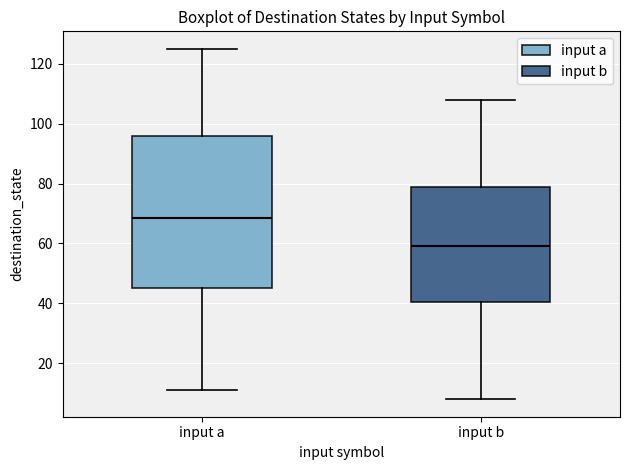

Which box has the highest median line?

input a